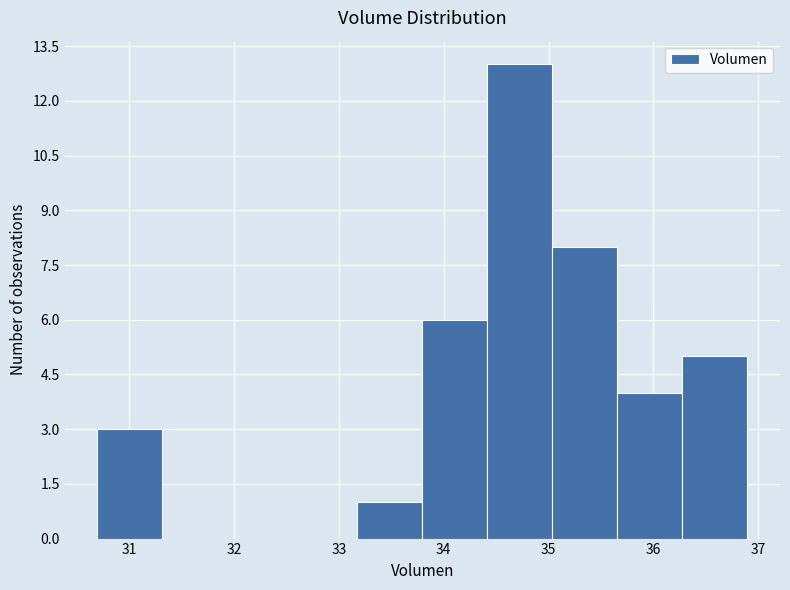

Which range on the x-axis has the tallest bar?

34.4 to 35.0